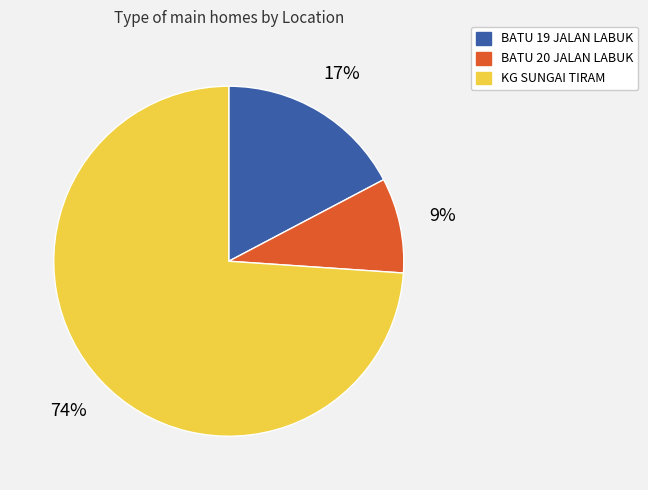

Is the sum of KG SUNGAI TIRAM and BATU 20 JALAN LABUK greater than half?

Yes